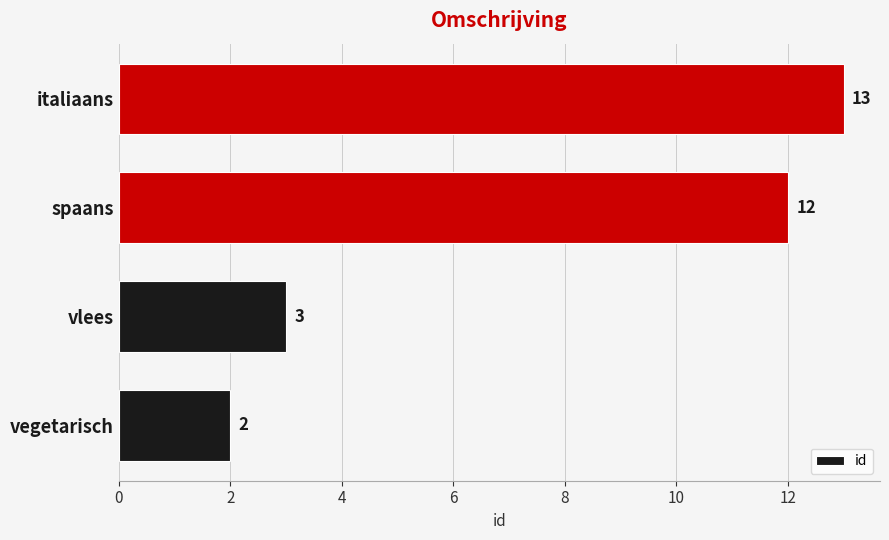

Reading top to bottom, what are all the values shown in this chart?

13	12	3	2